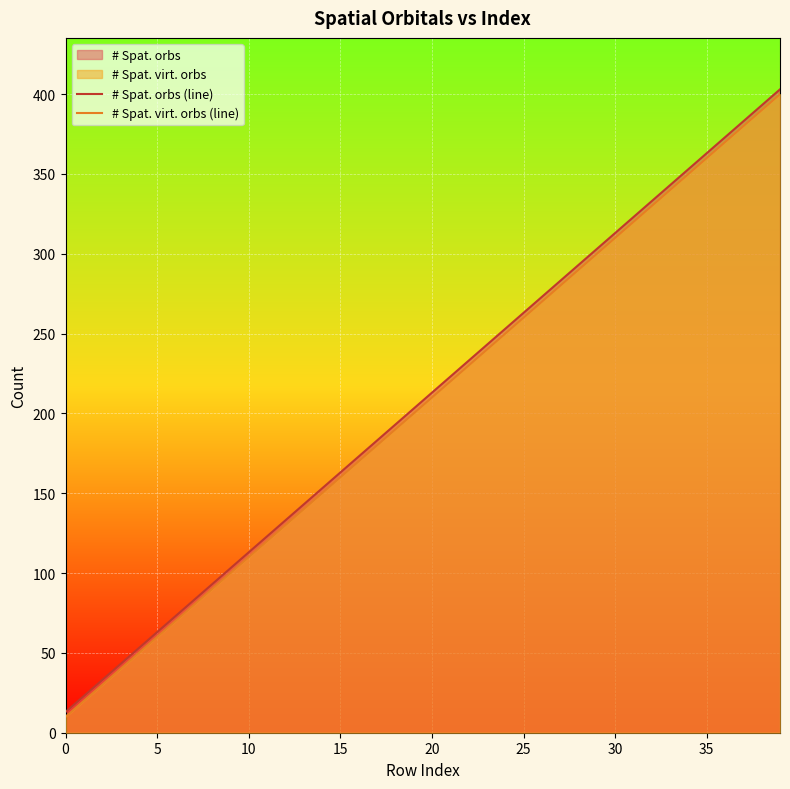

What value does the # Spat. virt. orbs (line) series have at 0, to the nearest 5?

10